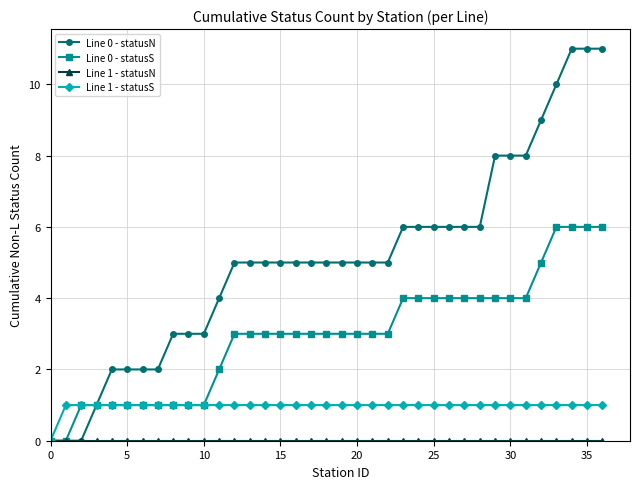

How many data points does each series have?

37